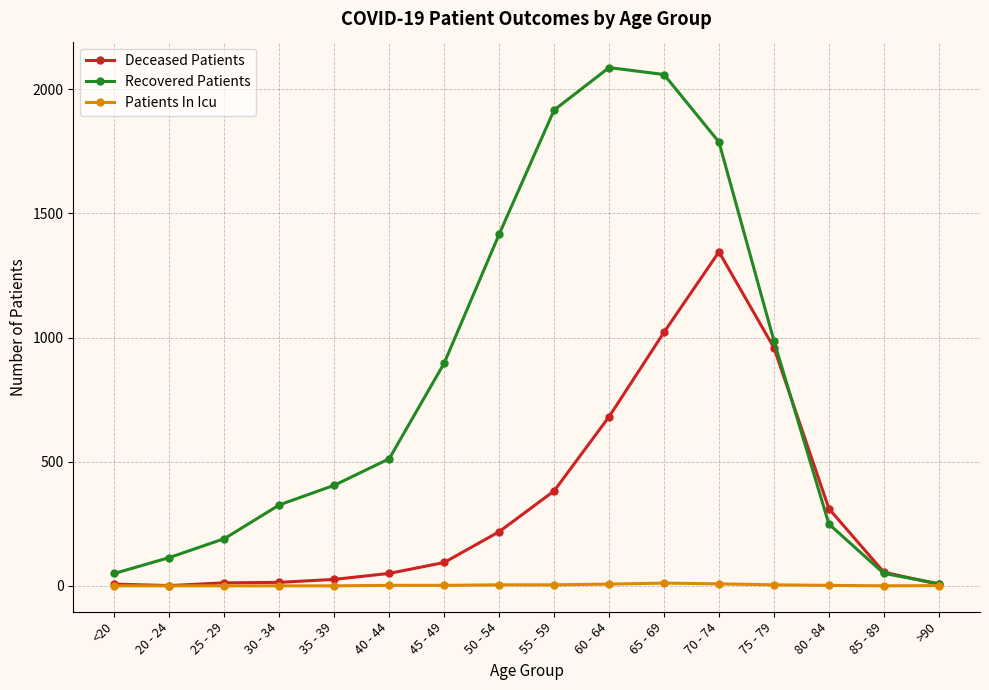

True or false: Deceased Patients has more than 0 points higher than both neighbors.

True